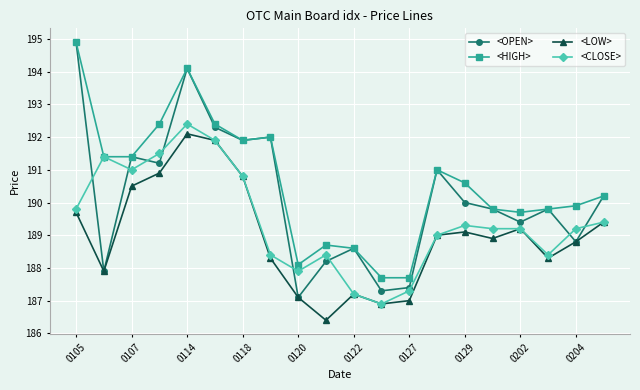

What is the smallest value displayed?

186.4